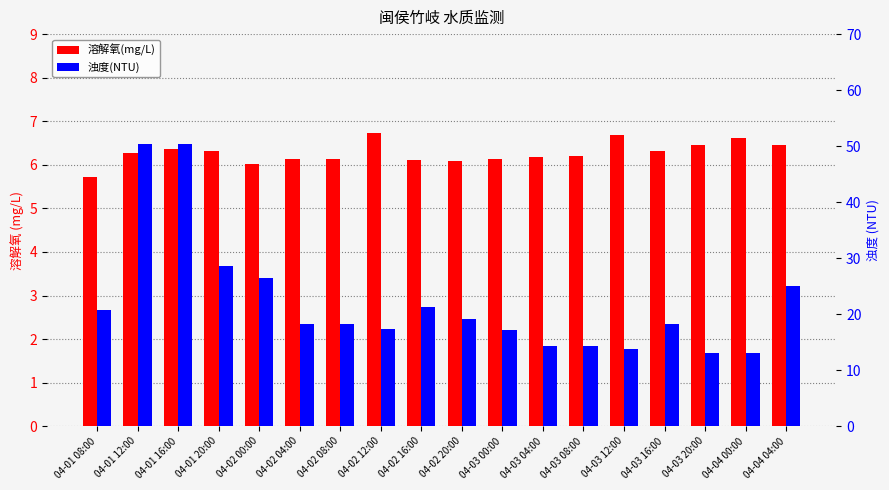

Which has a higher value, 04-02 00:00 or 04-03 00:00?

04-03 00:00